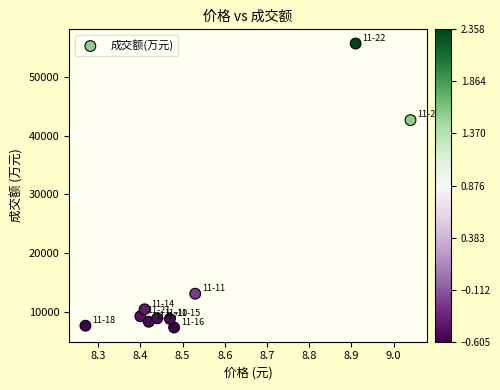

What Y value in the scatter plot is closest to 31525?

42679